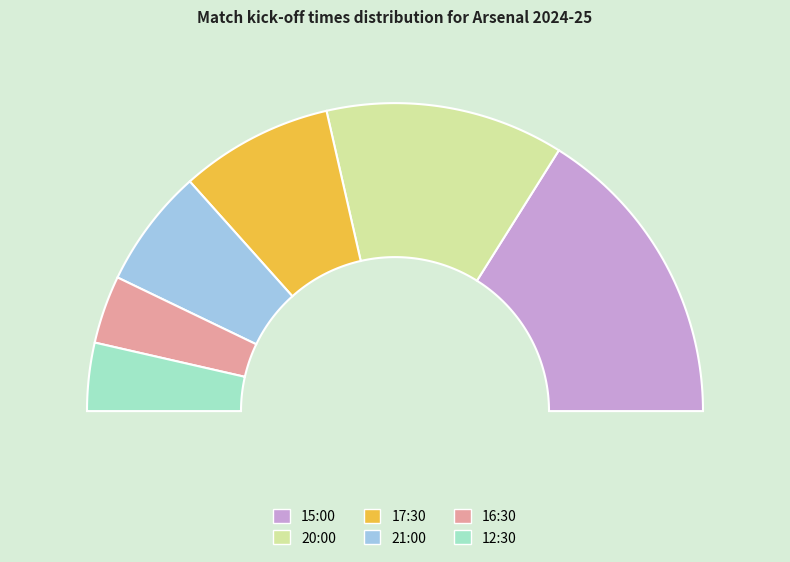

To the nearest percent, what is the average slice percentage?

17%